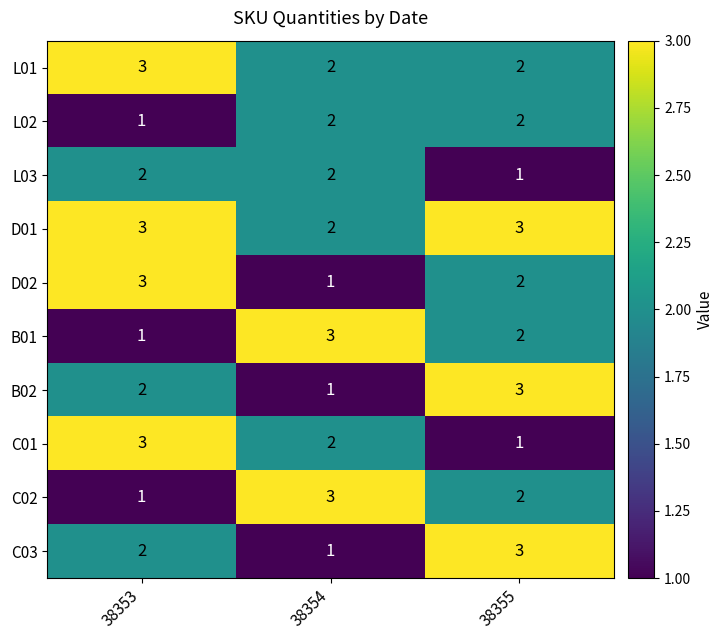

What is the spread (max minus min) of values at 38353?

2